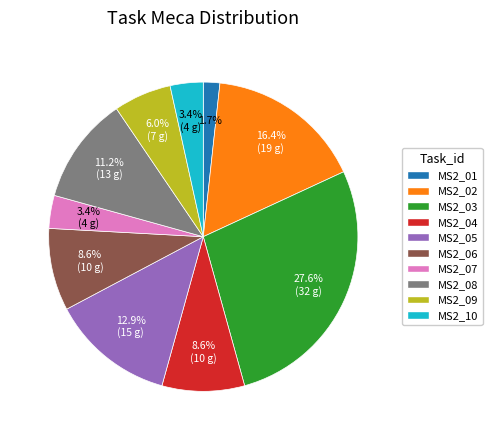

Which has a higher value, MS2_07 or MS2_05?

MS2_05